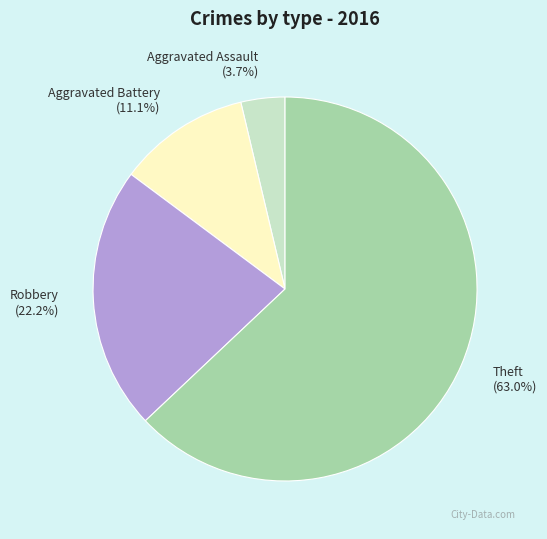

Rank the categories by value from lowest to highest.

Aggravated Assault, Aggravated Battery, Robbery, Theft